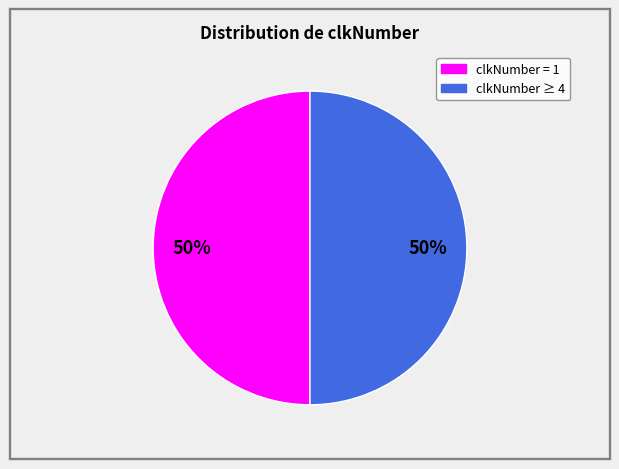

To the nearest percent, what is the average slice percentage?

50%